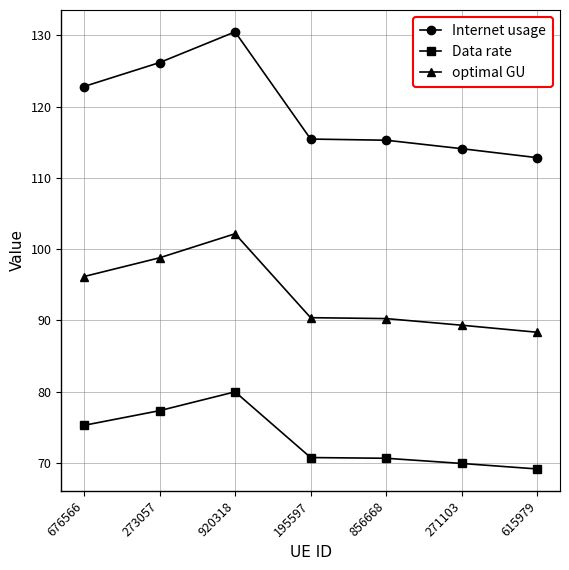

True or false: Internet usage and Data rate cross at least once.

False